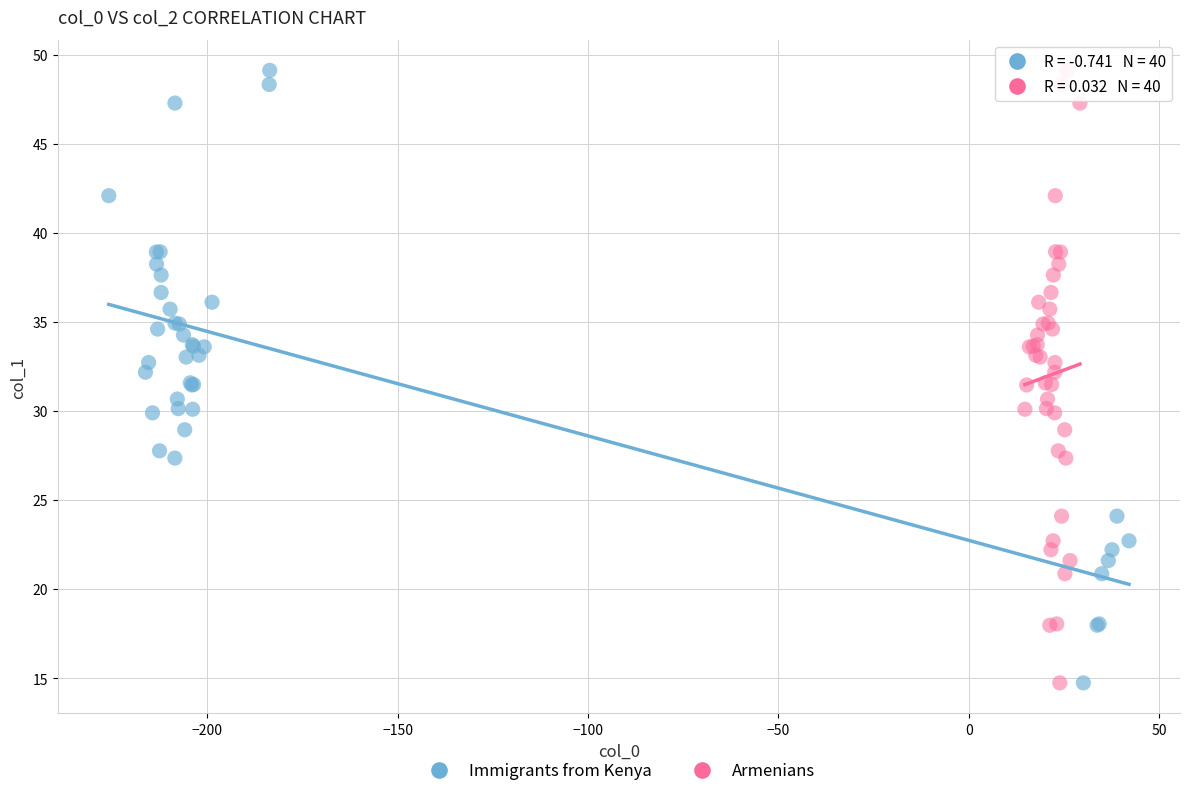

What are all the series names shown in the legend?

Immigrants from Kenya, Armenians